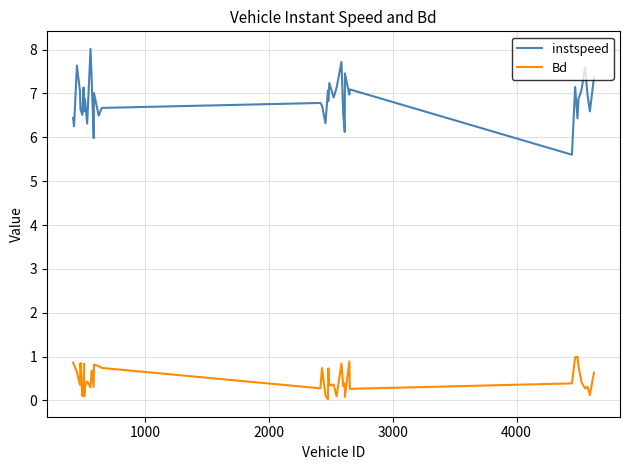

List the series in order of their peak value, highest first.

instspeed, Bd